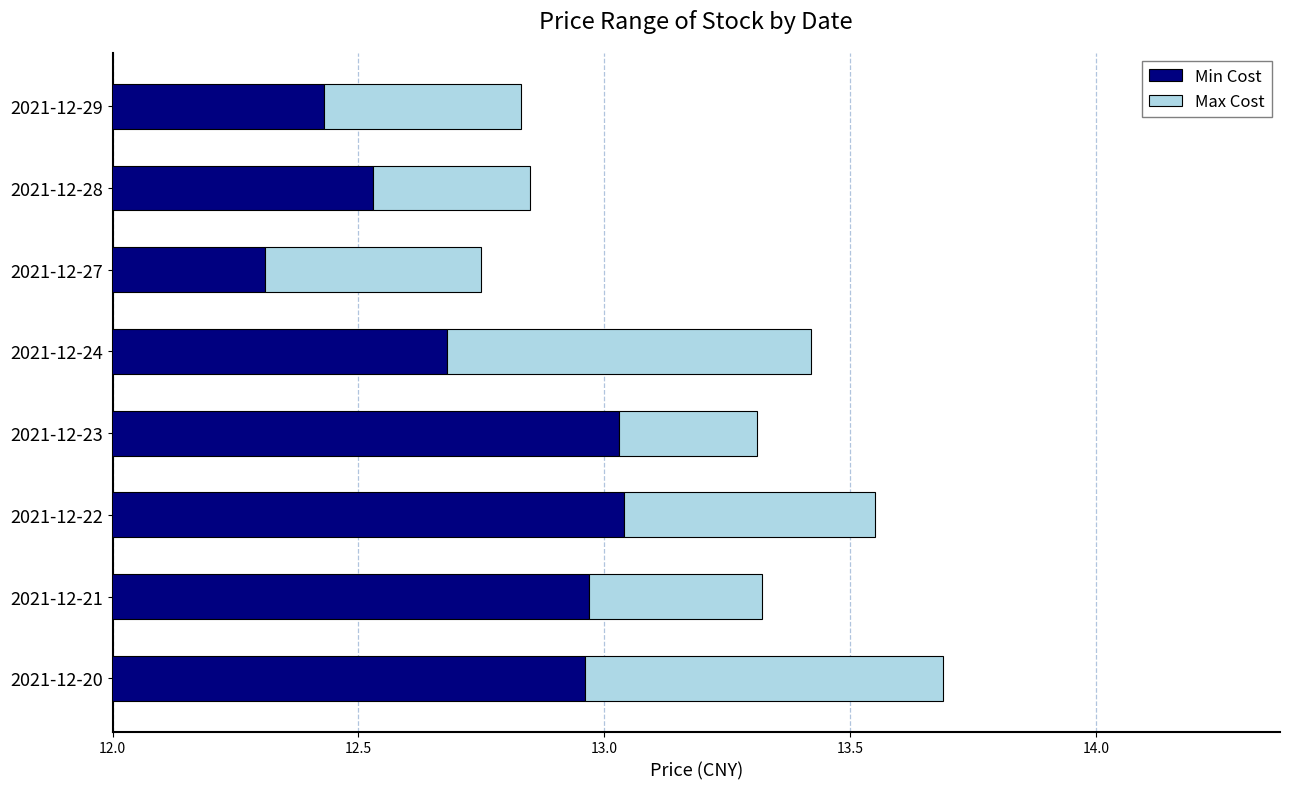

What are all the series names shown in the legend?

Min Cost, Max Cost